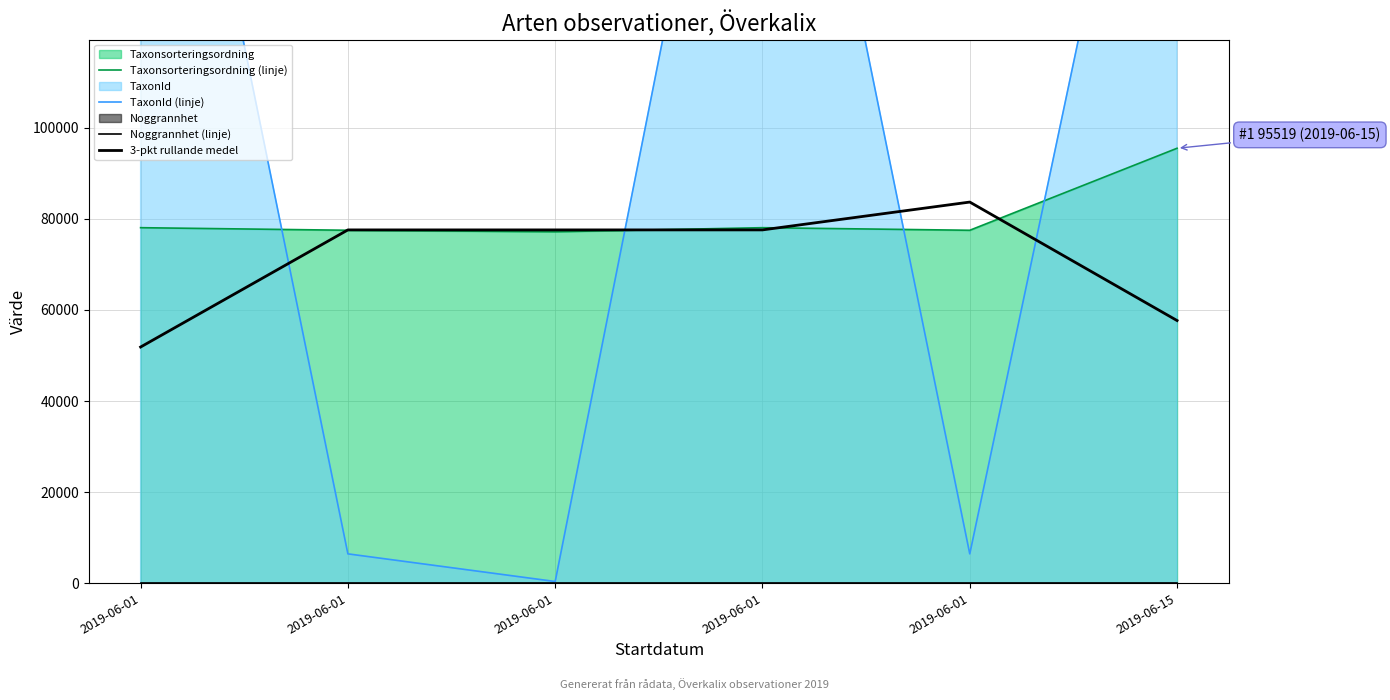

At which category does the chart reach its peak across all series?

2019-06-01